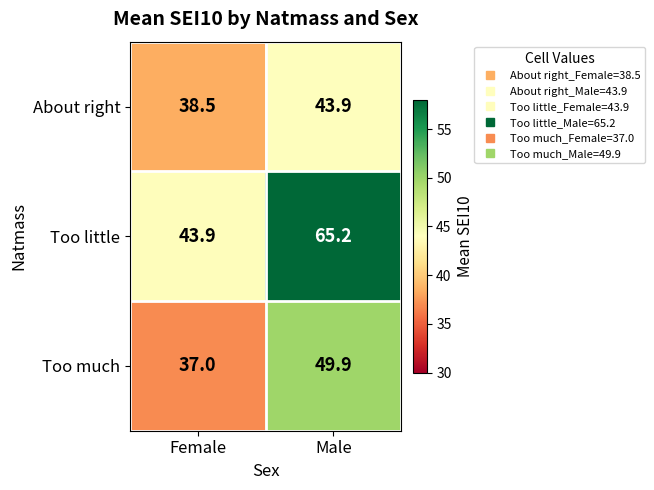

At which category is the sum across all series the highest?

Male